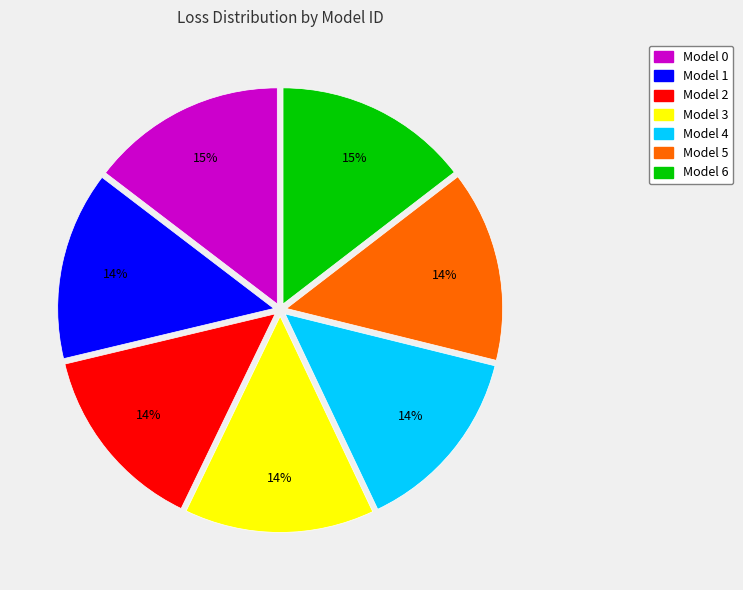

The Model 6 slice represents 15% of the pie. True or false?

True